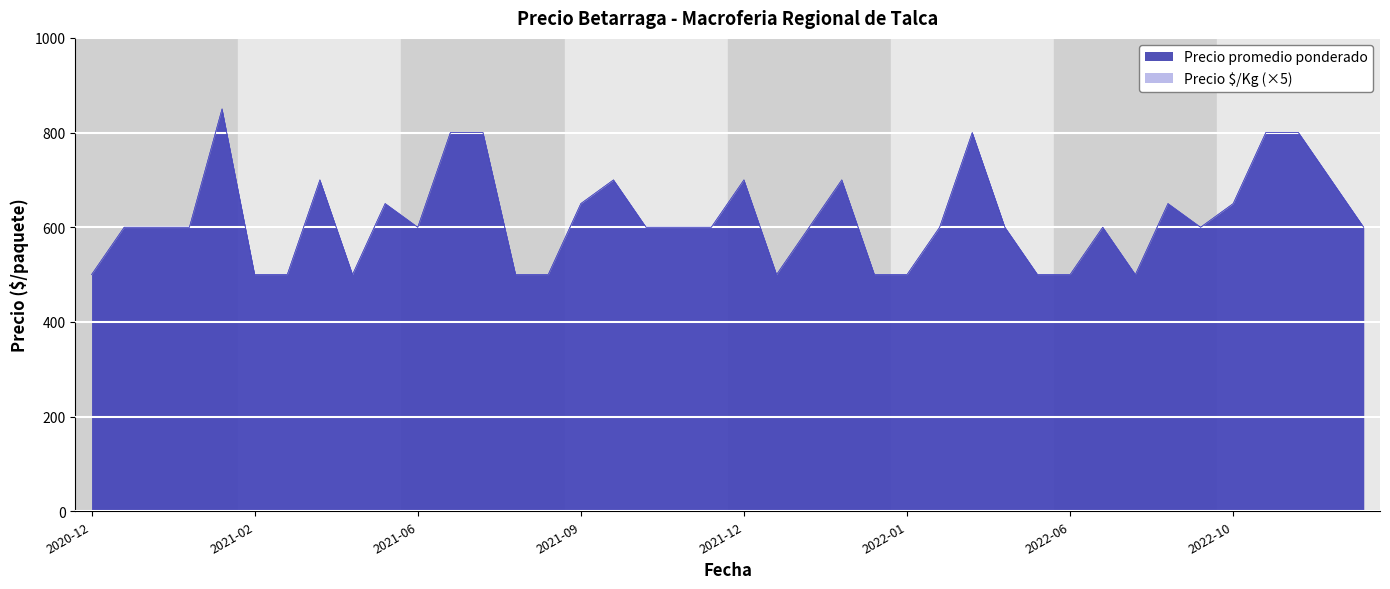

Which category has the highest value in the Precio minimo series?

2021-01-26